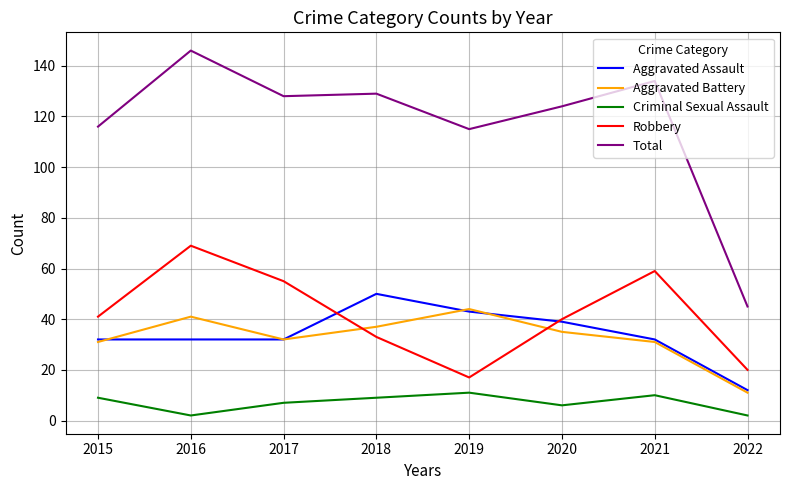

True or false: Aggravated Battery and Criminal Sexual Assault cross at least once.

False